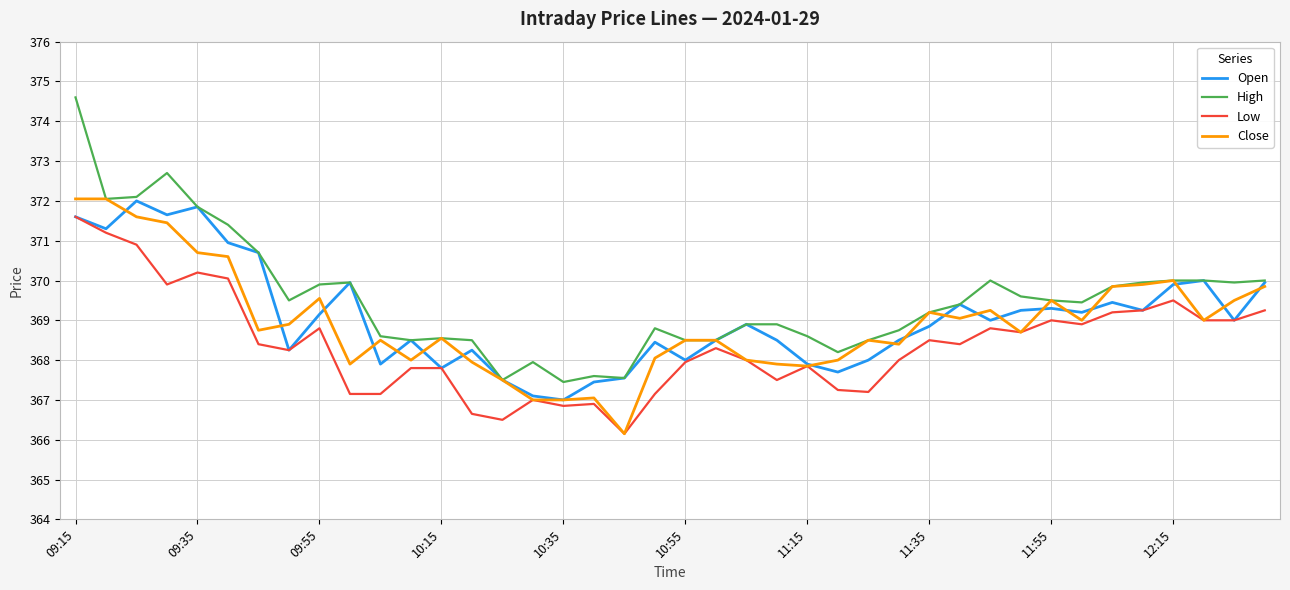

Which series has the widest spread of values?

High